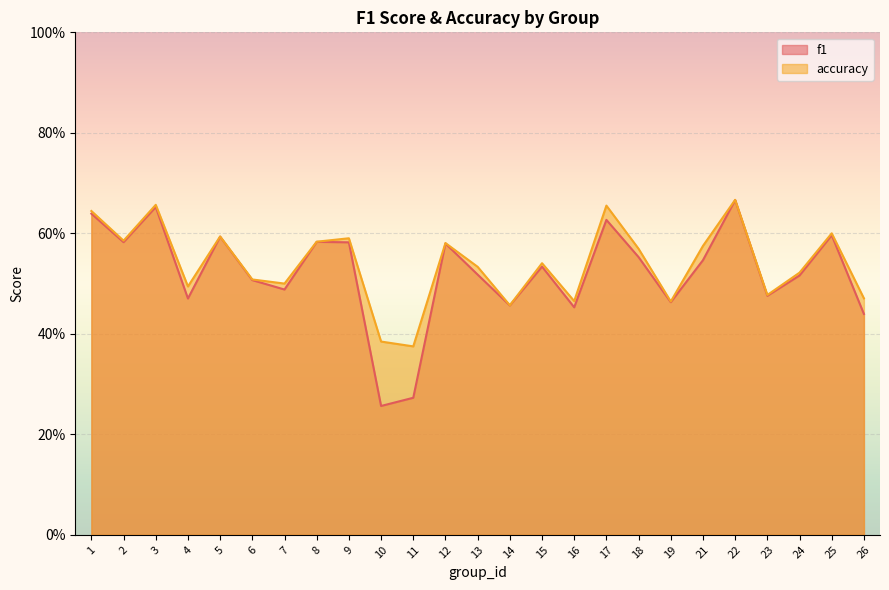

What is the minimum value shown in the chart?

0.3